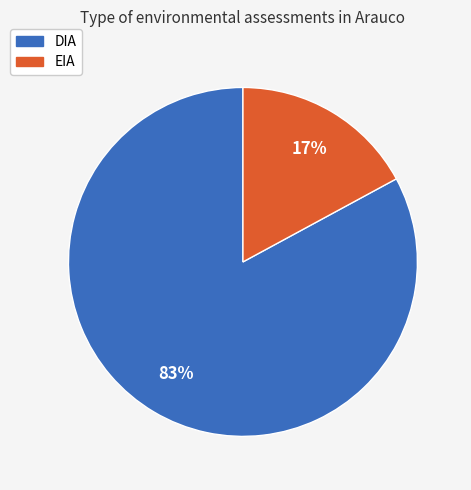

Which slice is the smallest?

EIA